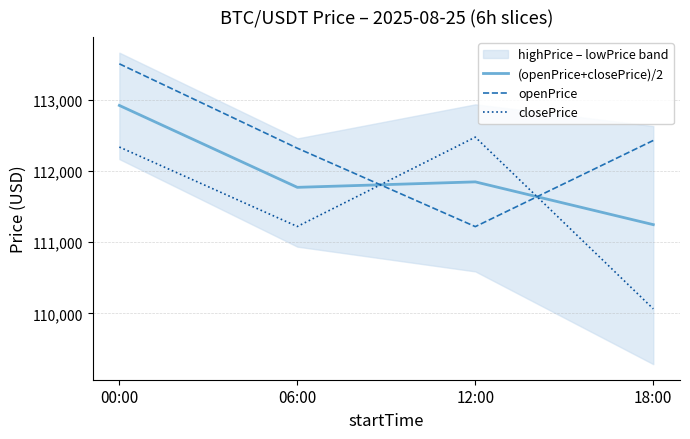

The value of openPrice at 12:00 is 111217.3. True or false?

True